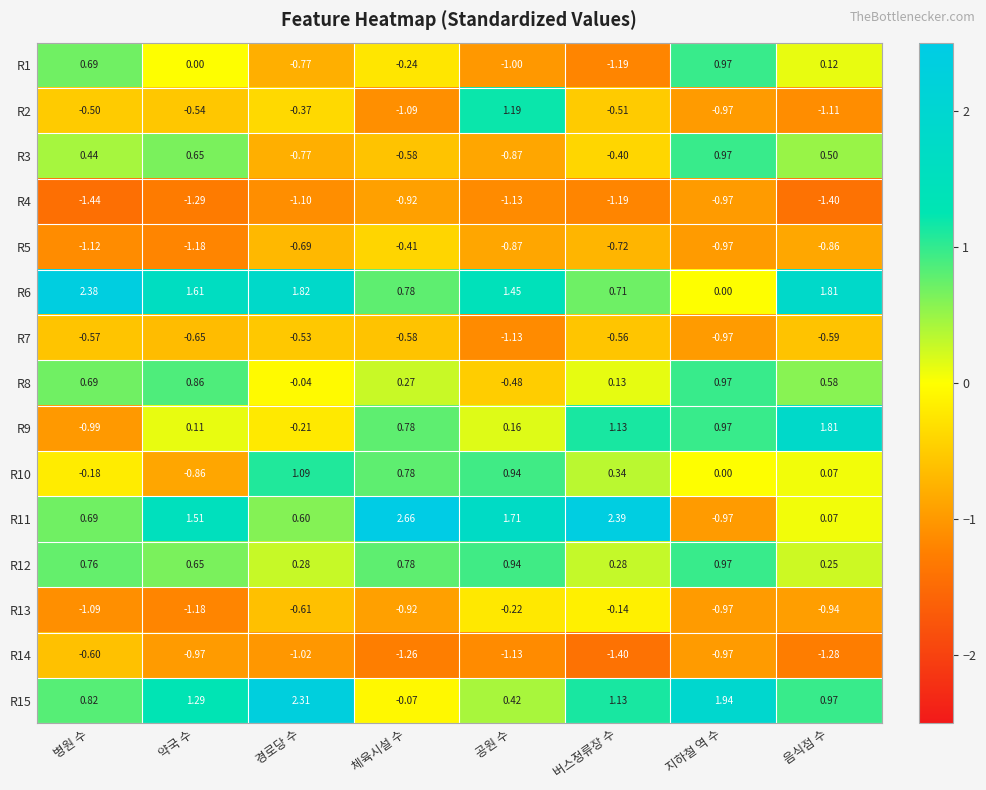

Which category has the highest value in the R8 series?

지하철 역 수